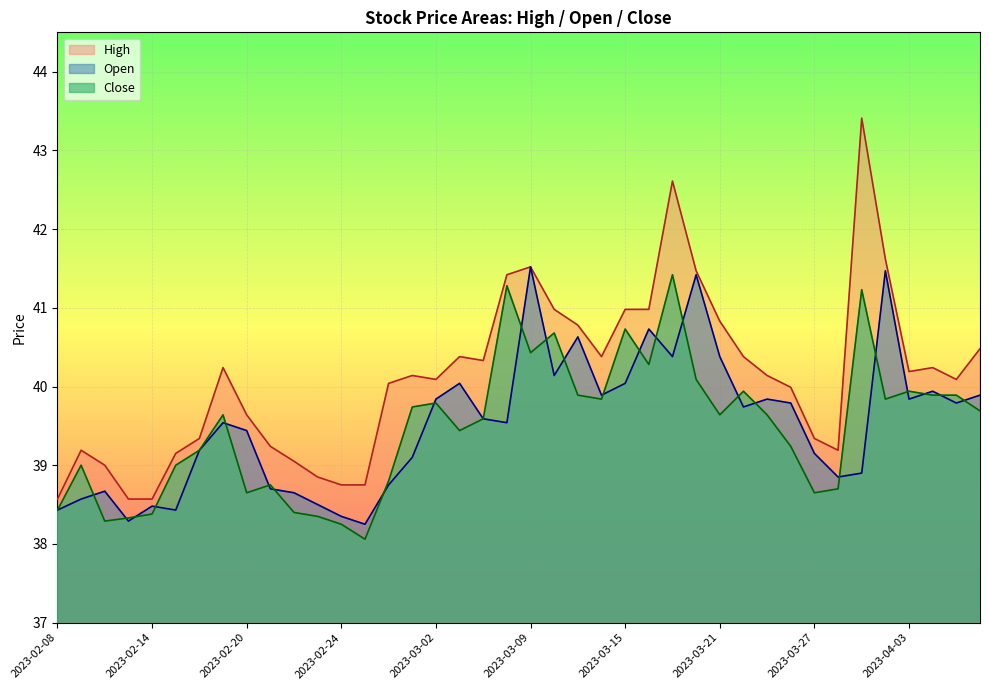

The Open series shows 9.5 at 2023-03-27. True or false?

False